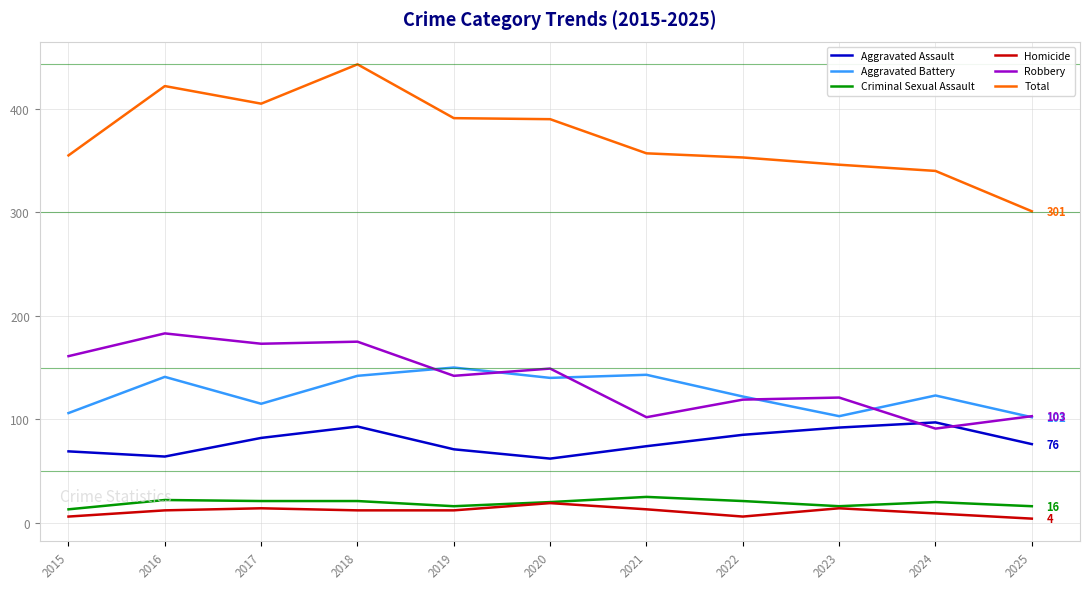

Is the value of Robbery at 2024 greater than the value of Total at 2020?

No